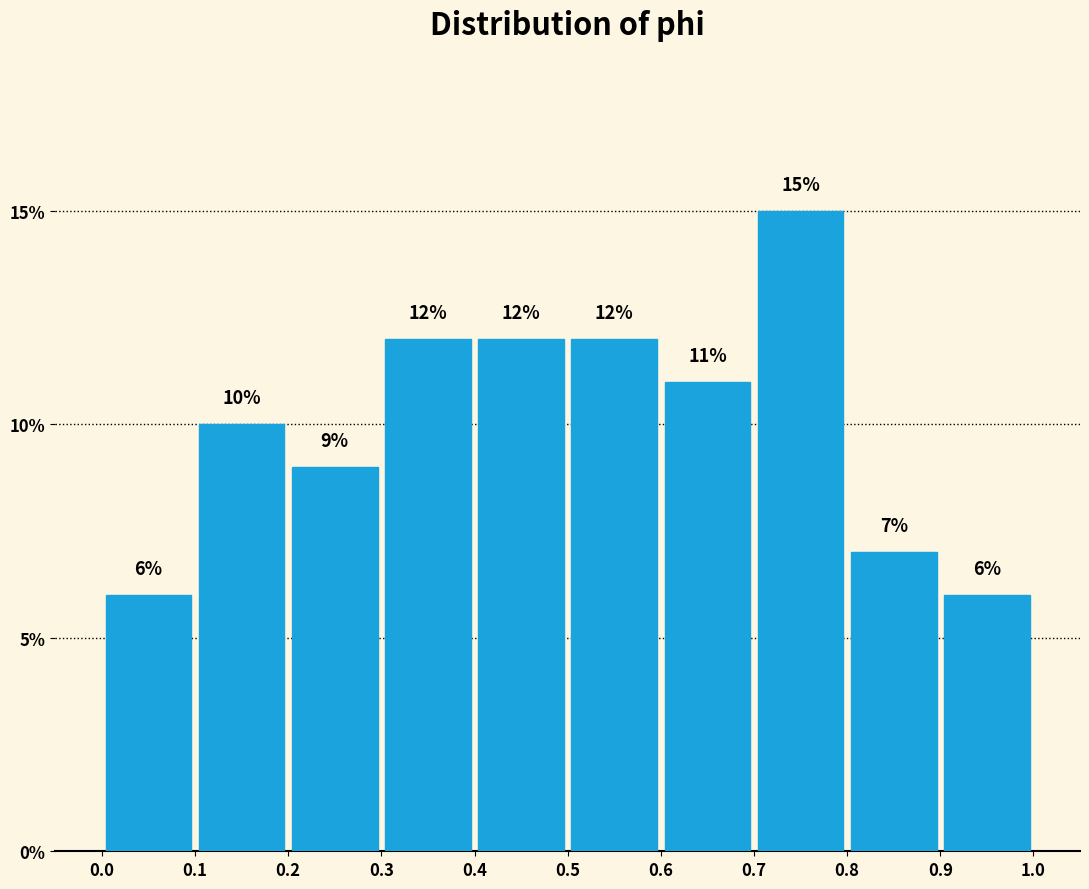

Reading left to right, list every bar in this chart as the range it spans on the x-axis followed by its height.

0.0 to 0.1: 6
0.1 to 0.2: 10
0.2 to 0.3: 9
0.3 to 0.4: 12
0.4 to 0.5: 12
0.5 to 0.6: 12
0.6 to 0.7: 11
0.7 to 0.8: 15
0.8 to 0.9: 7
0.9 to 1.0: 6